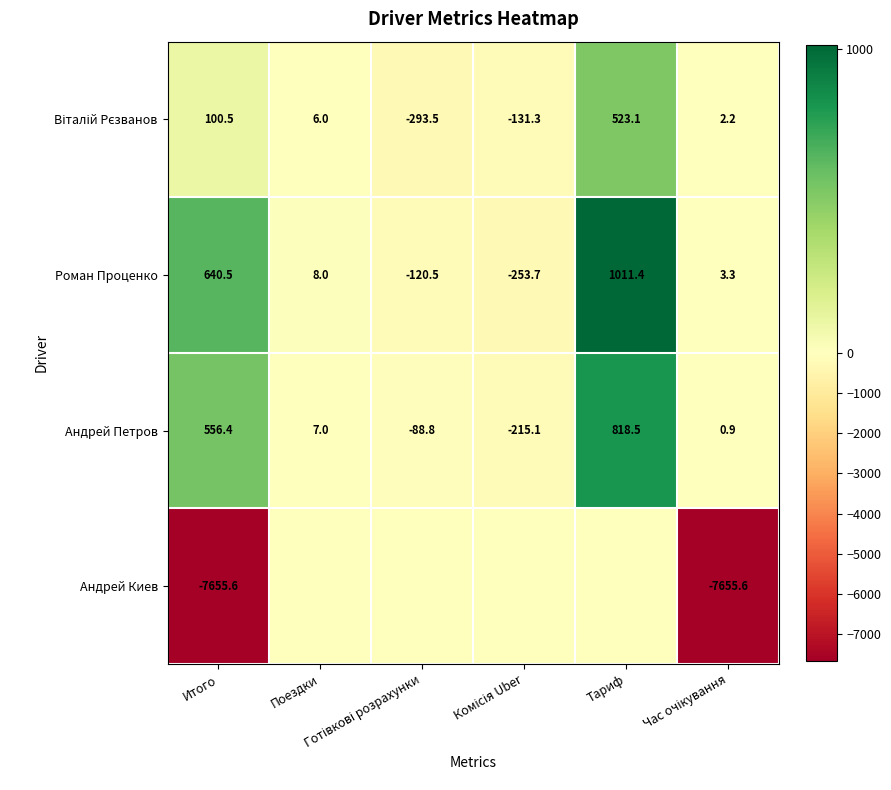

How many positive values does the Роман Проценко series have?

4